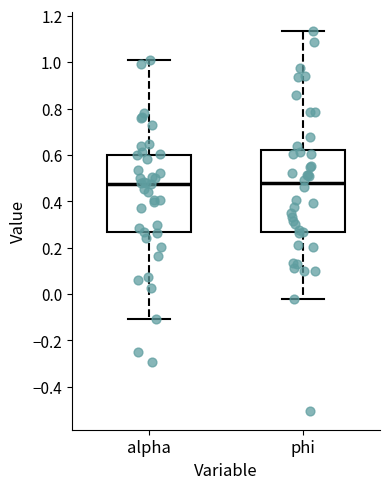

Where is the upper edge of the box for alpha on the y-axis? The values are not printed on the chart, so give them approximately, as read against the axis.

0.60